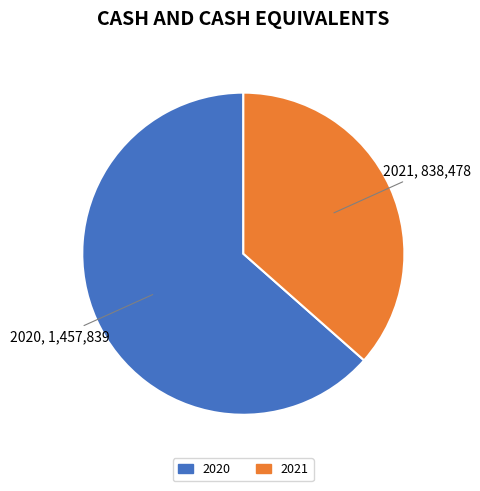

Rank the categories by value from highest to lowest.

2020, 2021